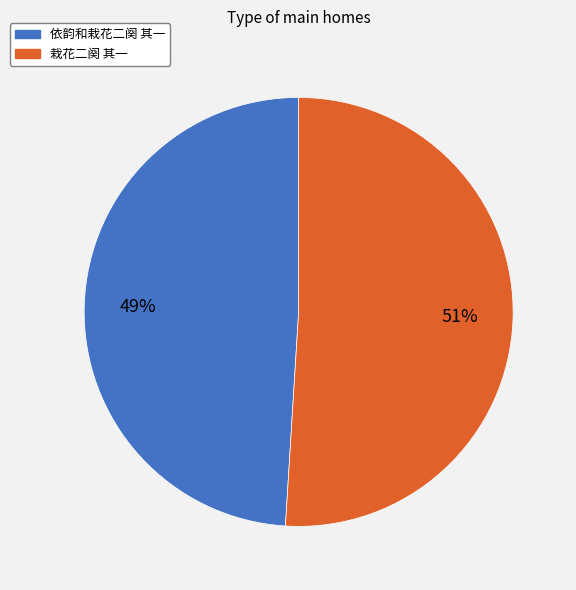

What is the smallest slice in the pie chart?

依韵和栽花二阕 其一